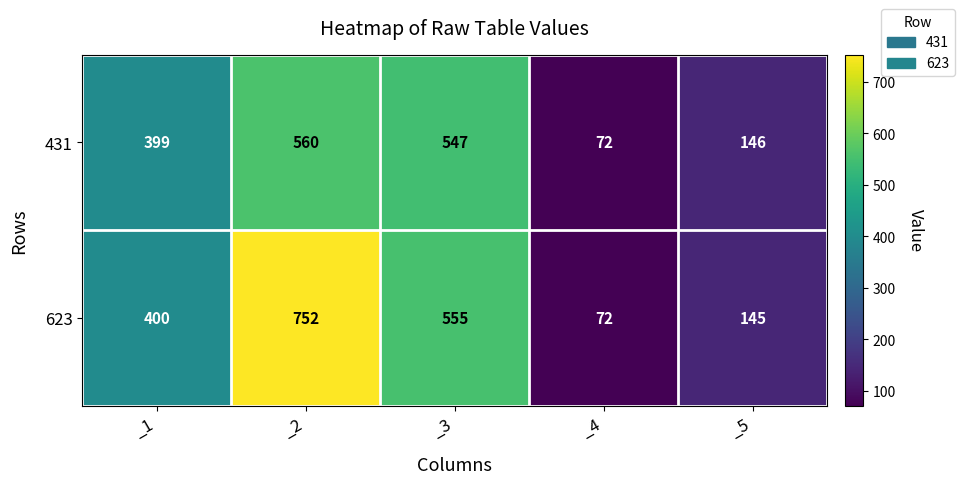

Reading right to left, transcribe all the data shown in this chart.

431: 146	72	547	560	399
623: 145	72	555	752	400